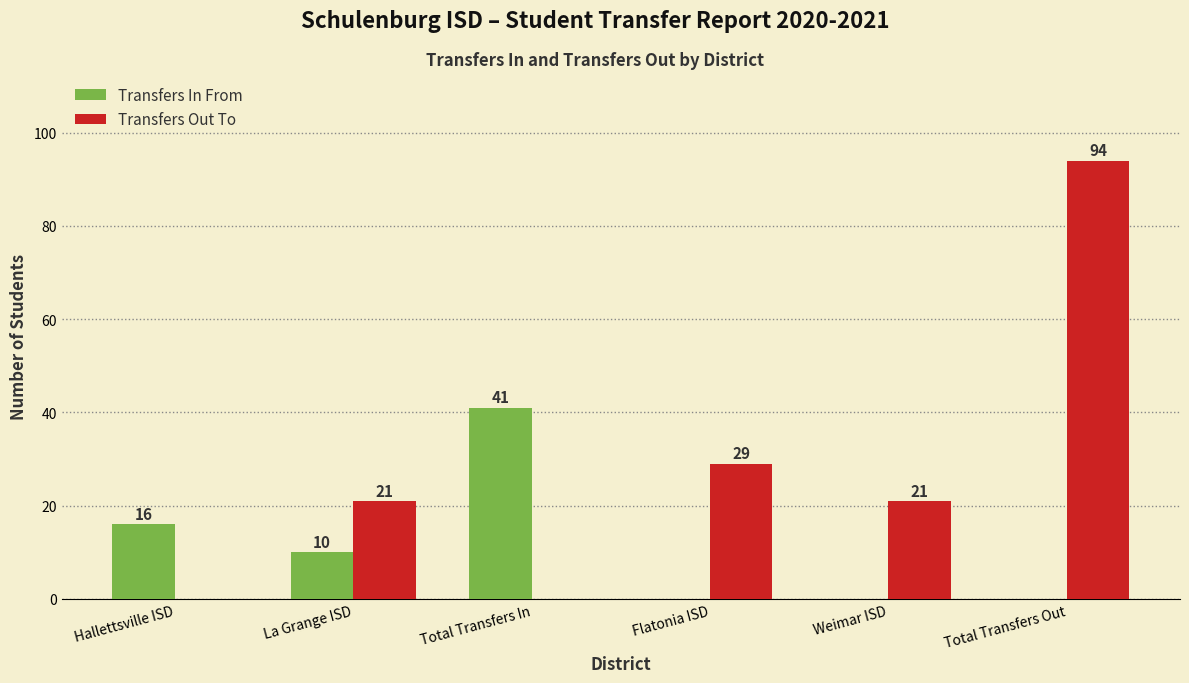

The value of Transfers Out To at Flatonia ISD is 19. True or false?

False